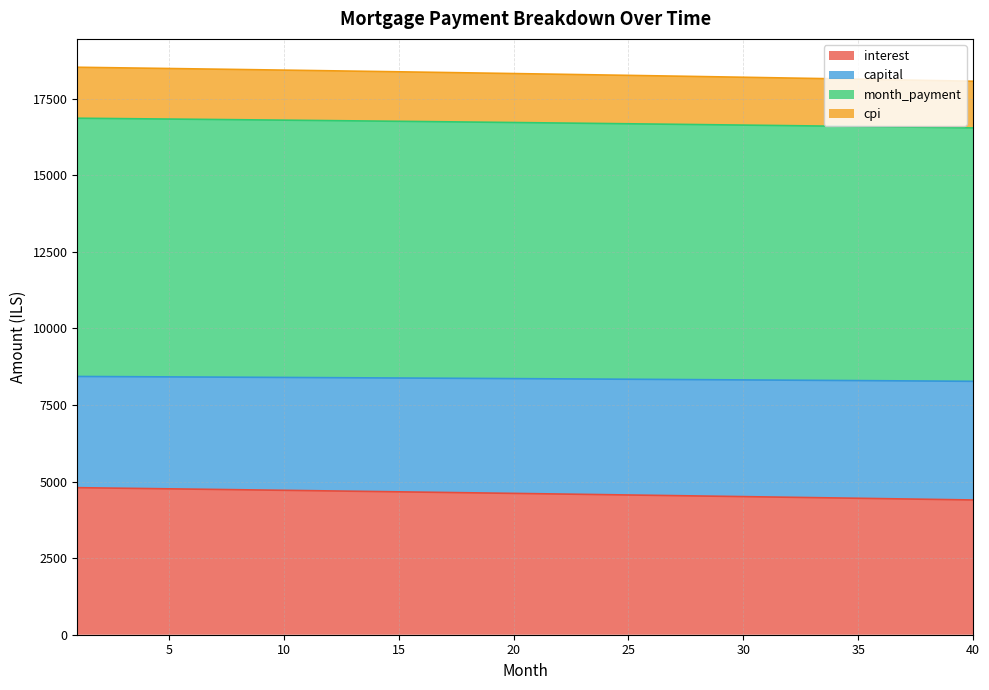

What is the difference between the capital values at 35 and 15?

241.9